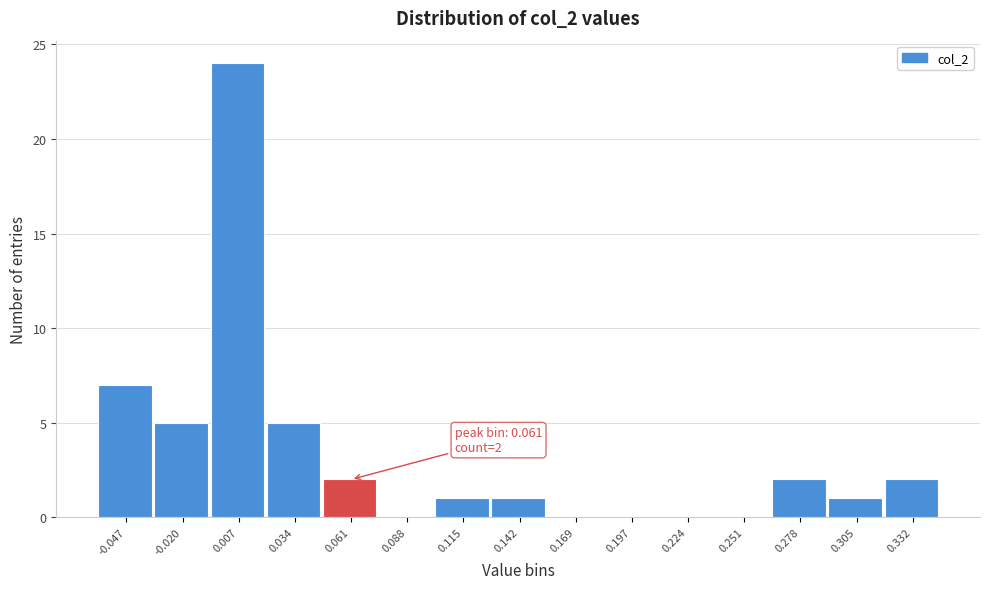

Over which range of the x-axis is the bar tallest?

-0.005 to 0.020